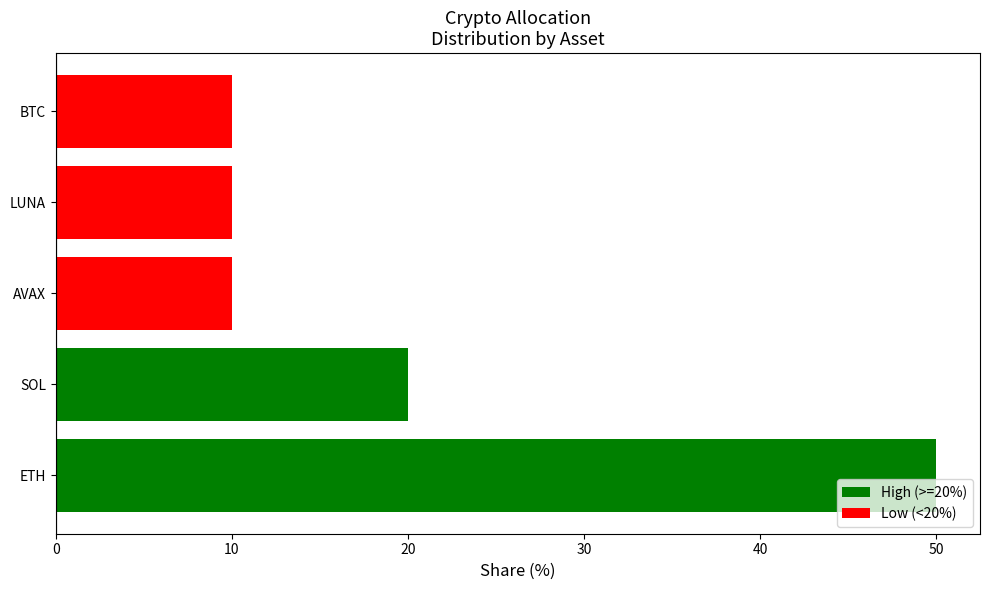

How many bars are there in total?

5